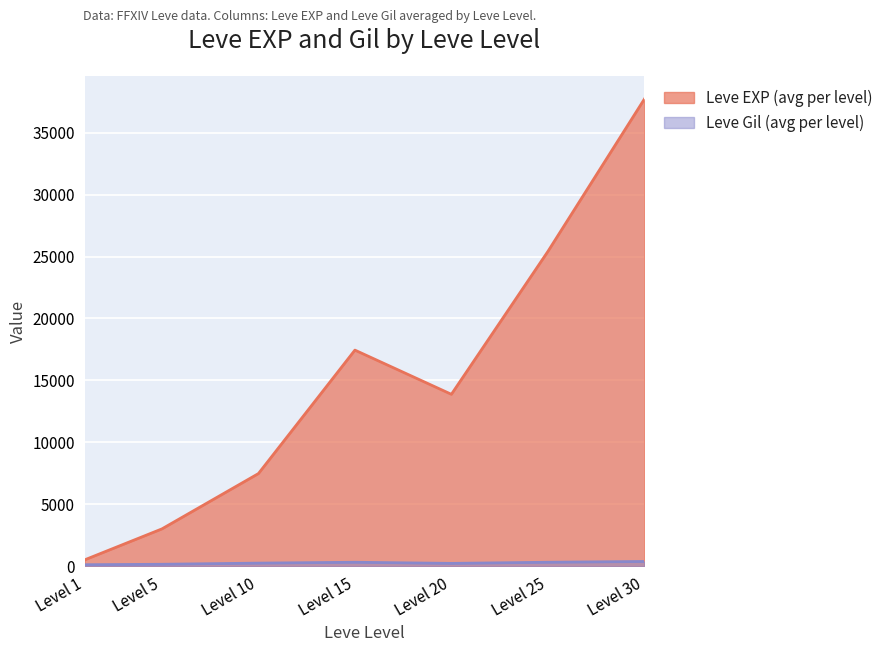

At 25, list the series in order from largest to smallest.

Leve EXP, Leve Gil